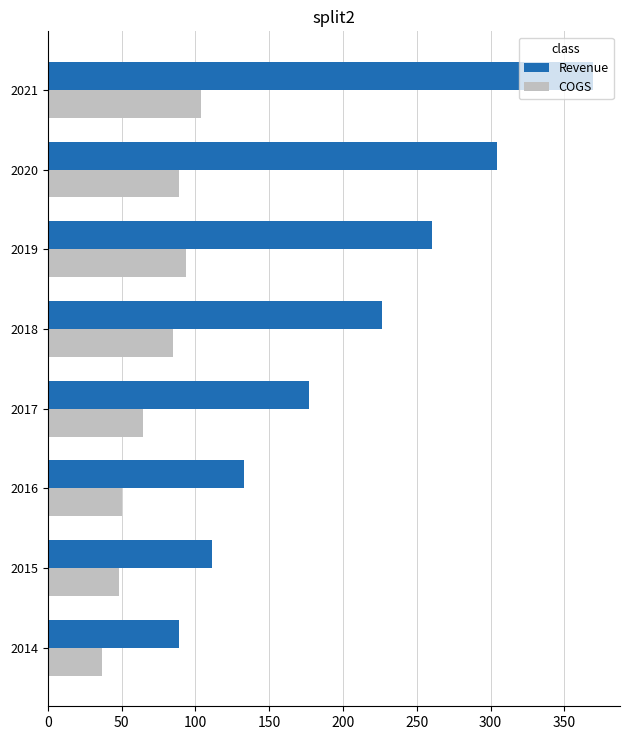

Where is Revenue nearest to the value 229?

2018